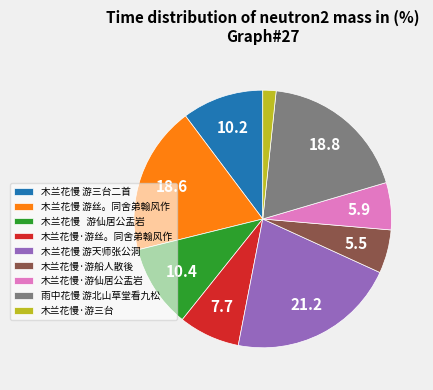

True or false: 木兰花慢·游三台 accounts for 2% of the total.

True